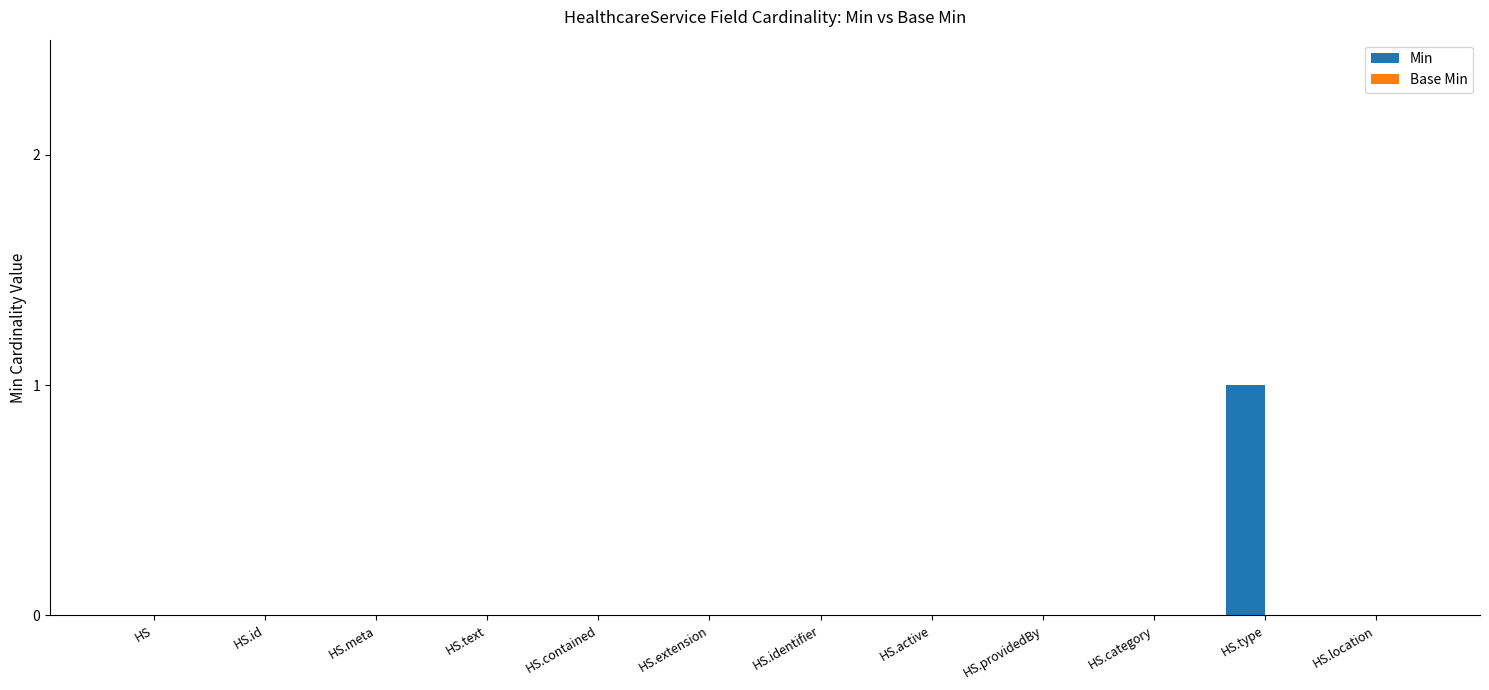

Between HS.location and HS.type, which is larger?

HS.type